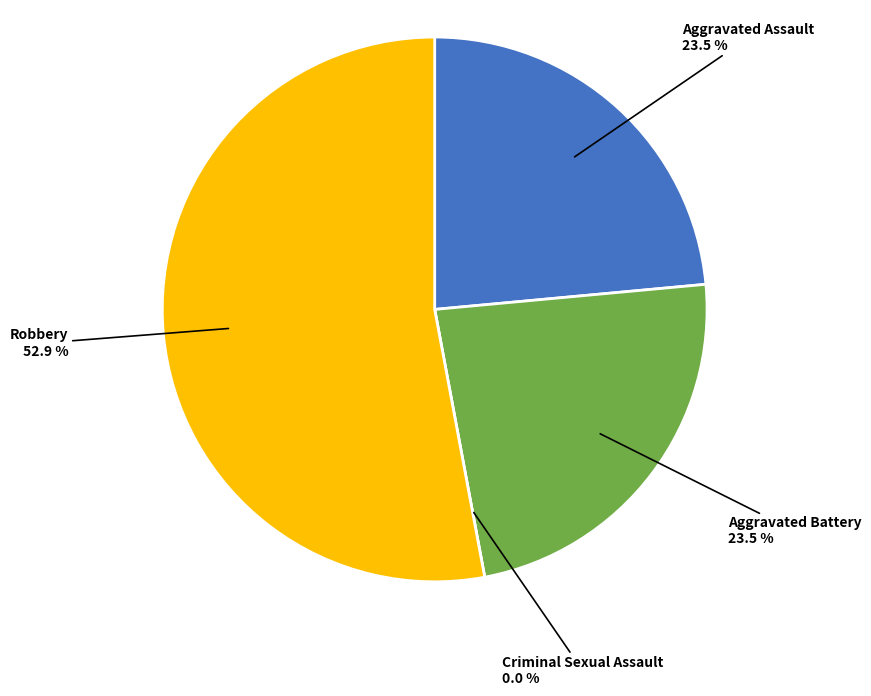

Is the sum of Aggravated Assault and Robbery greater than half?

Yes